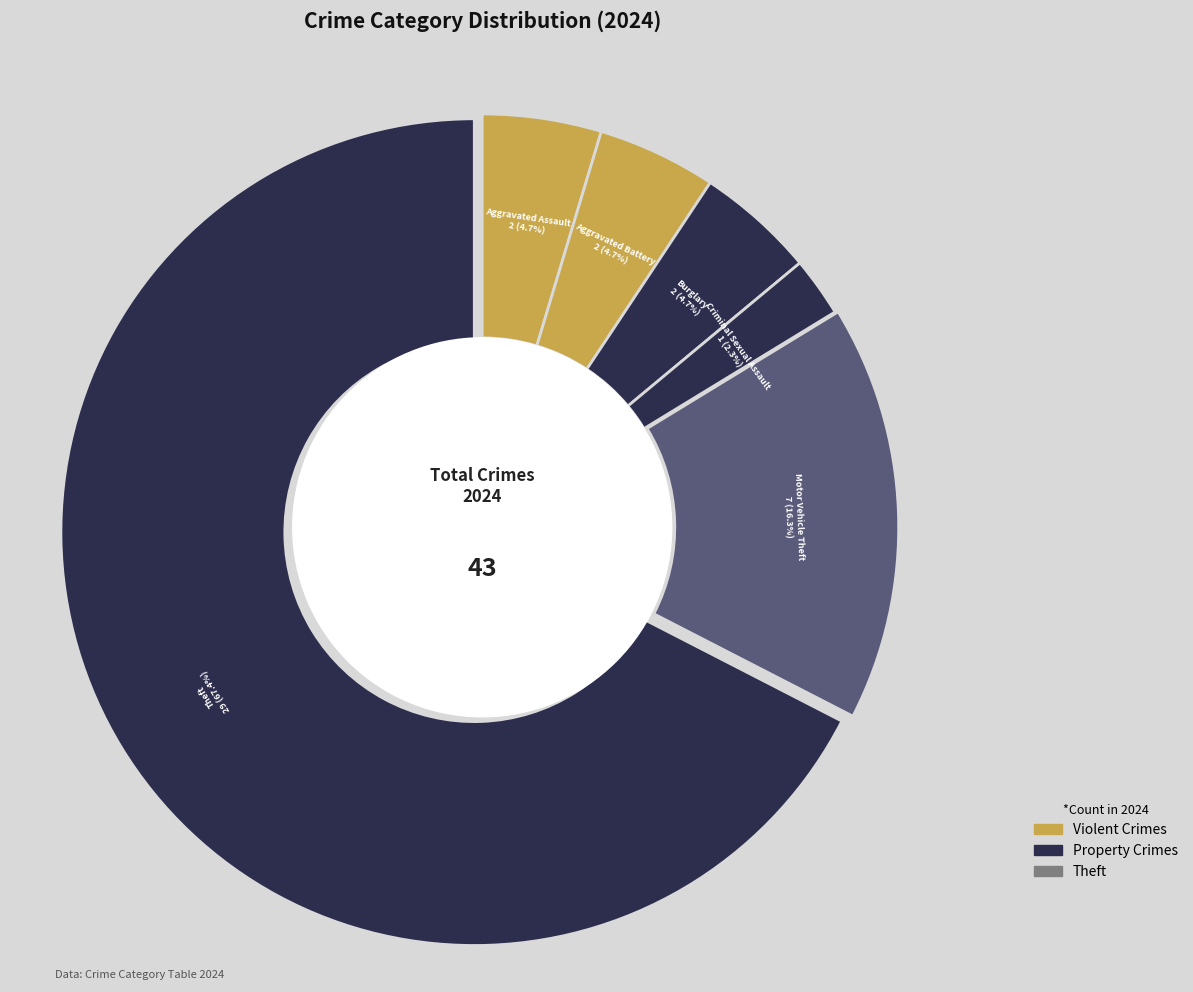

How many slices are in this pie chart?

6